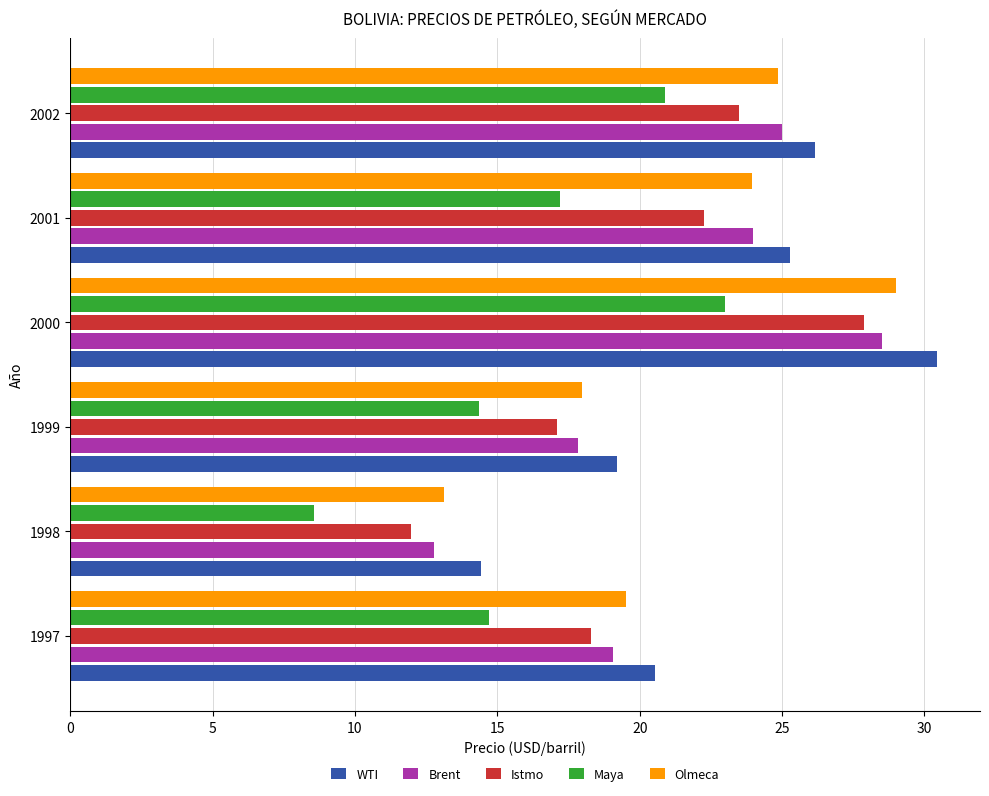

List the series in order of their peak value, highest first.

WTI, Olmeca, Brent, Istmo, Maya